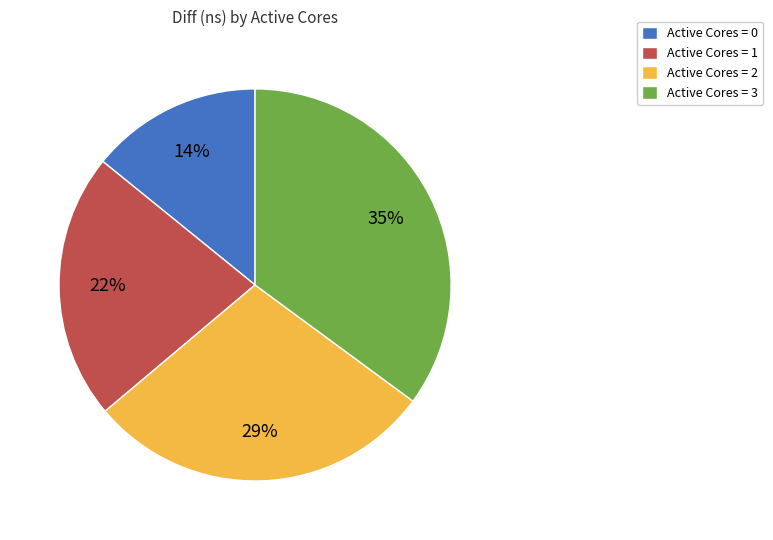

To the nearest percent, what is the average slice percentage?

25%